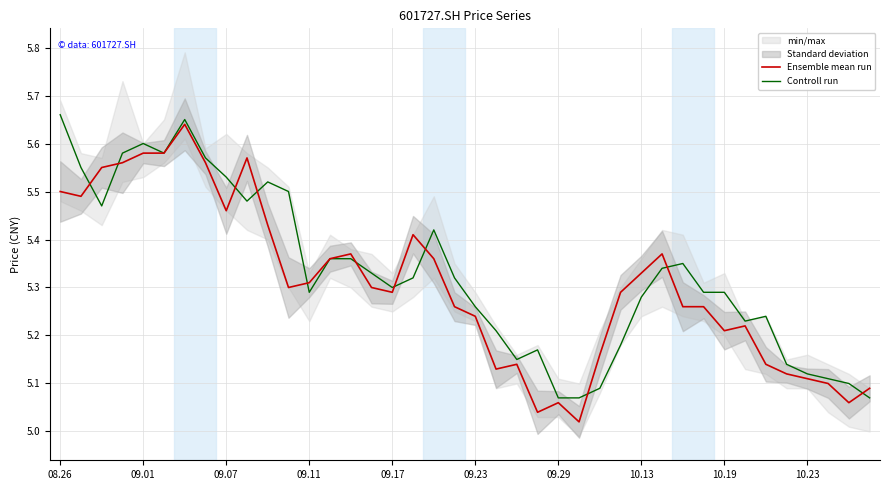

How many lines are shown in the chart?

2